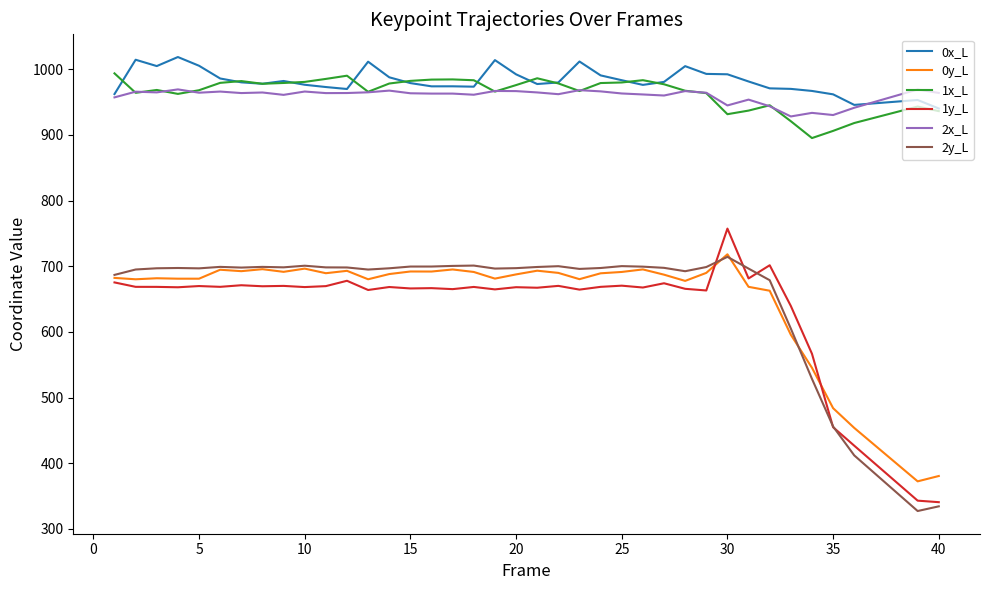

What is the minimum value for 0x_L?

940.3